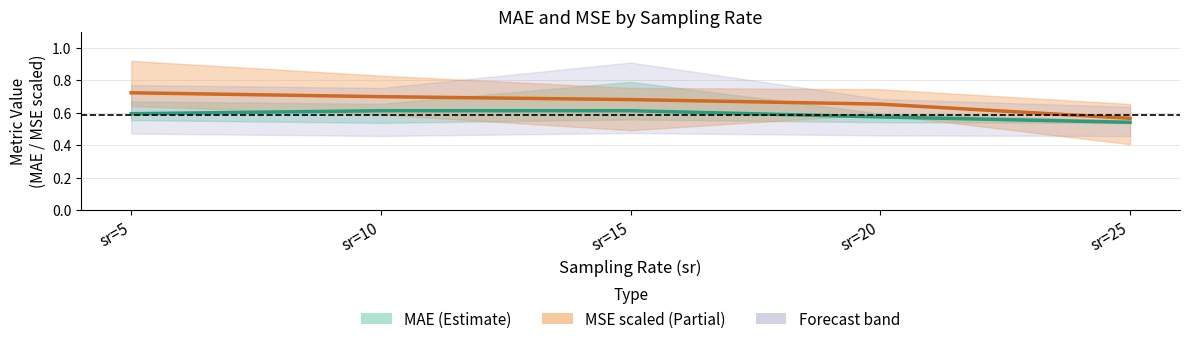

Is the value of MAE mean at sr=5 greater than the value of MSE mean (scaled) at sr=5?

No